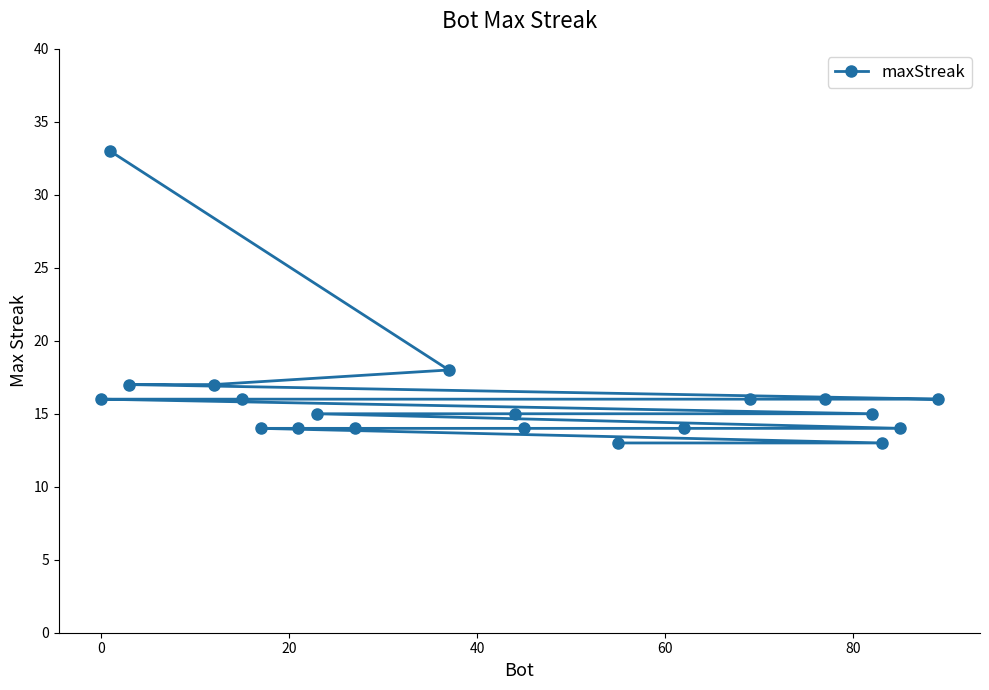

What is the difference between the maximum and minimum values?

20